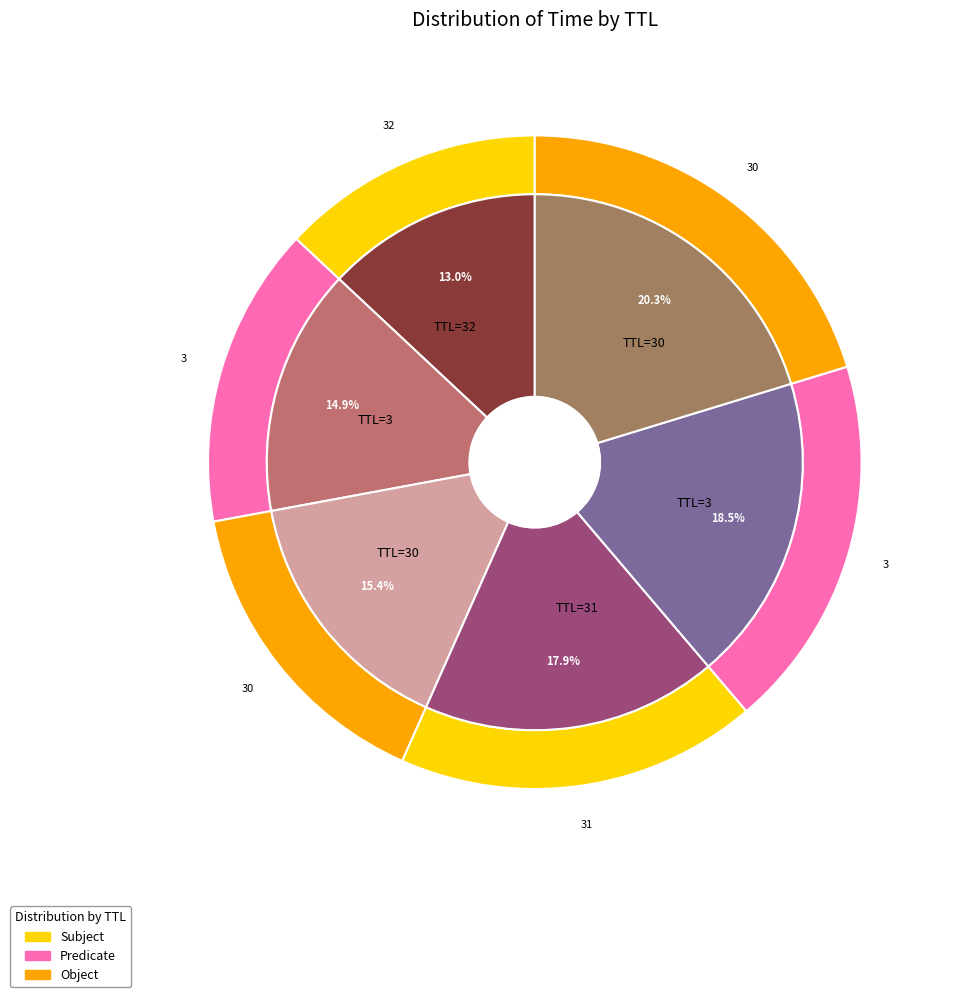

Is it true that 3 is 19% of the pie?

True